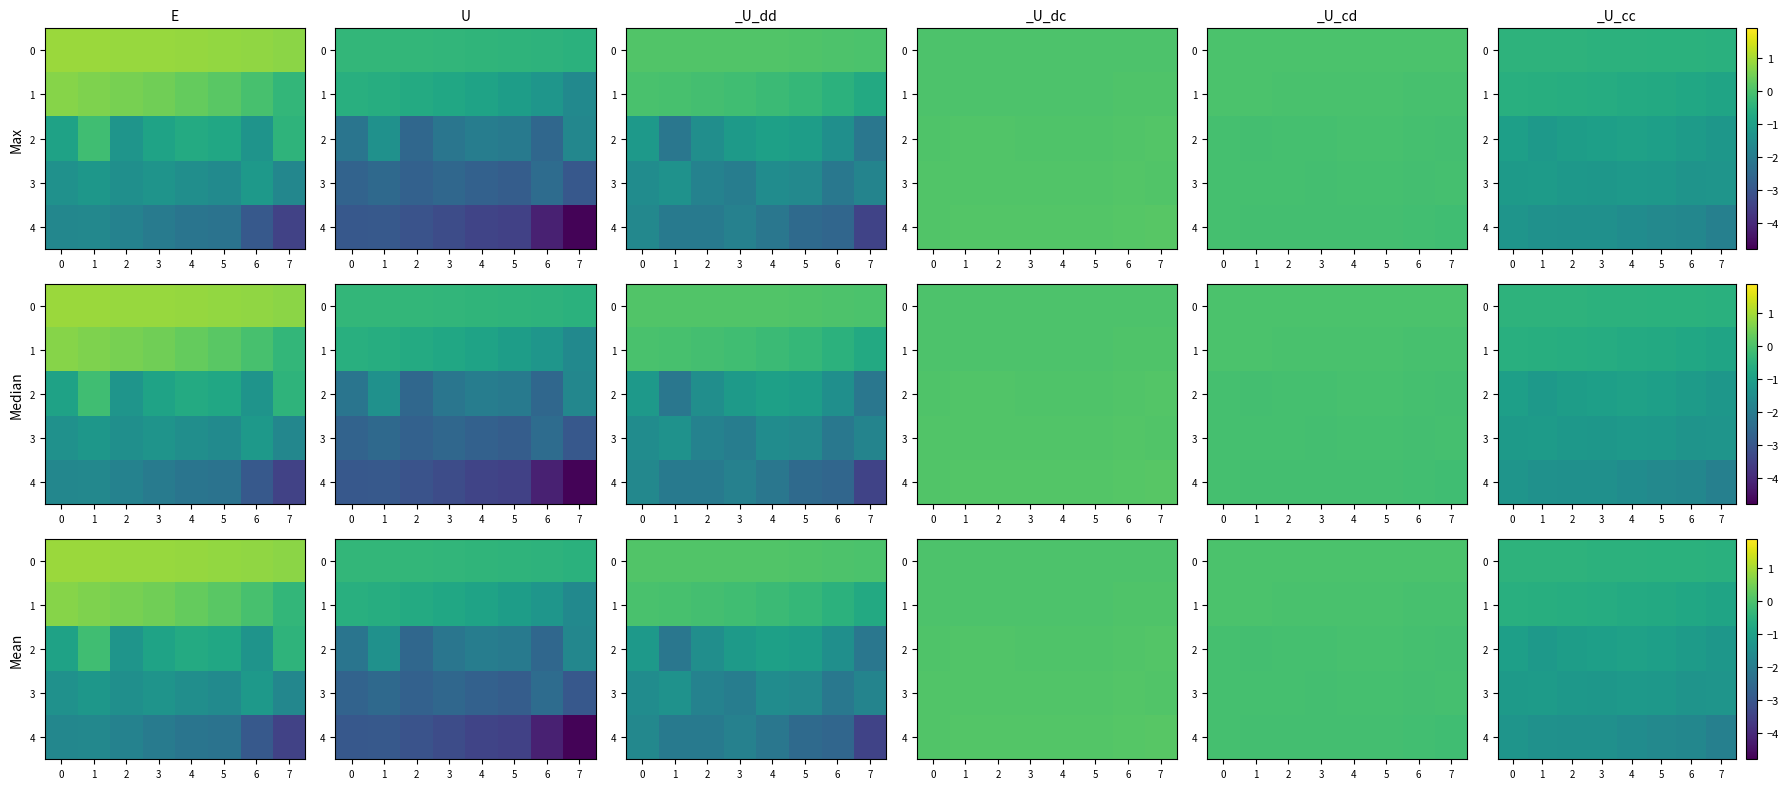

What is the highest value of the 4 series?

-1.3